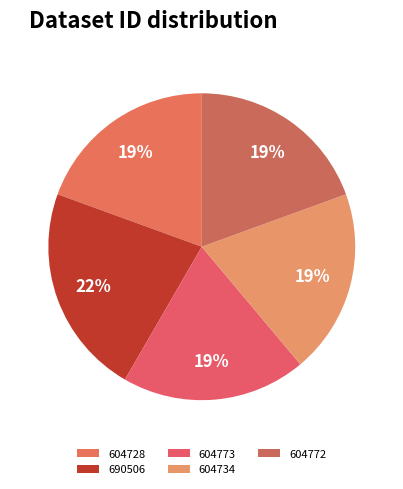

What is the ratio of the value at 604773 to the value at 604734?

1.0